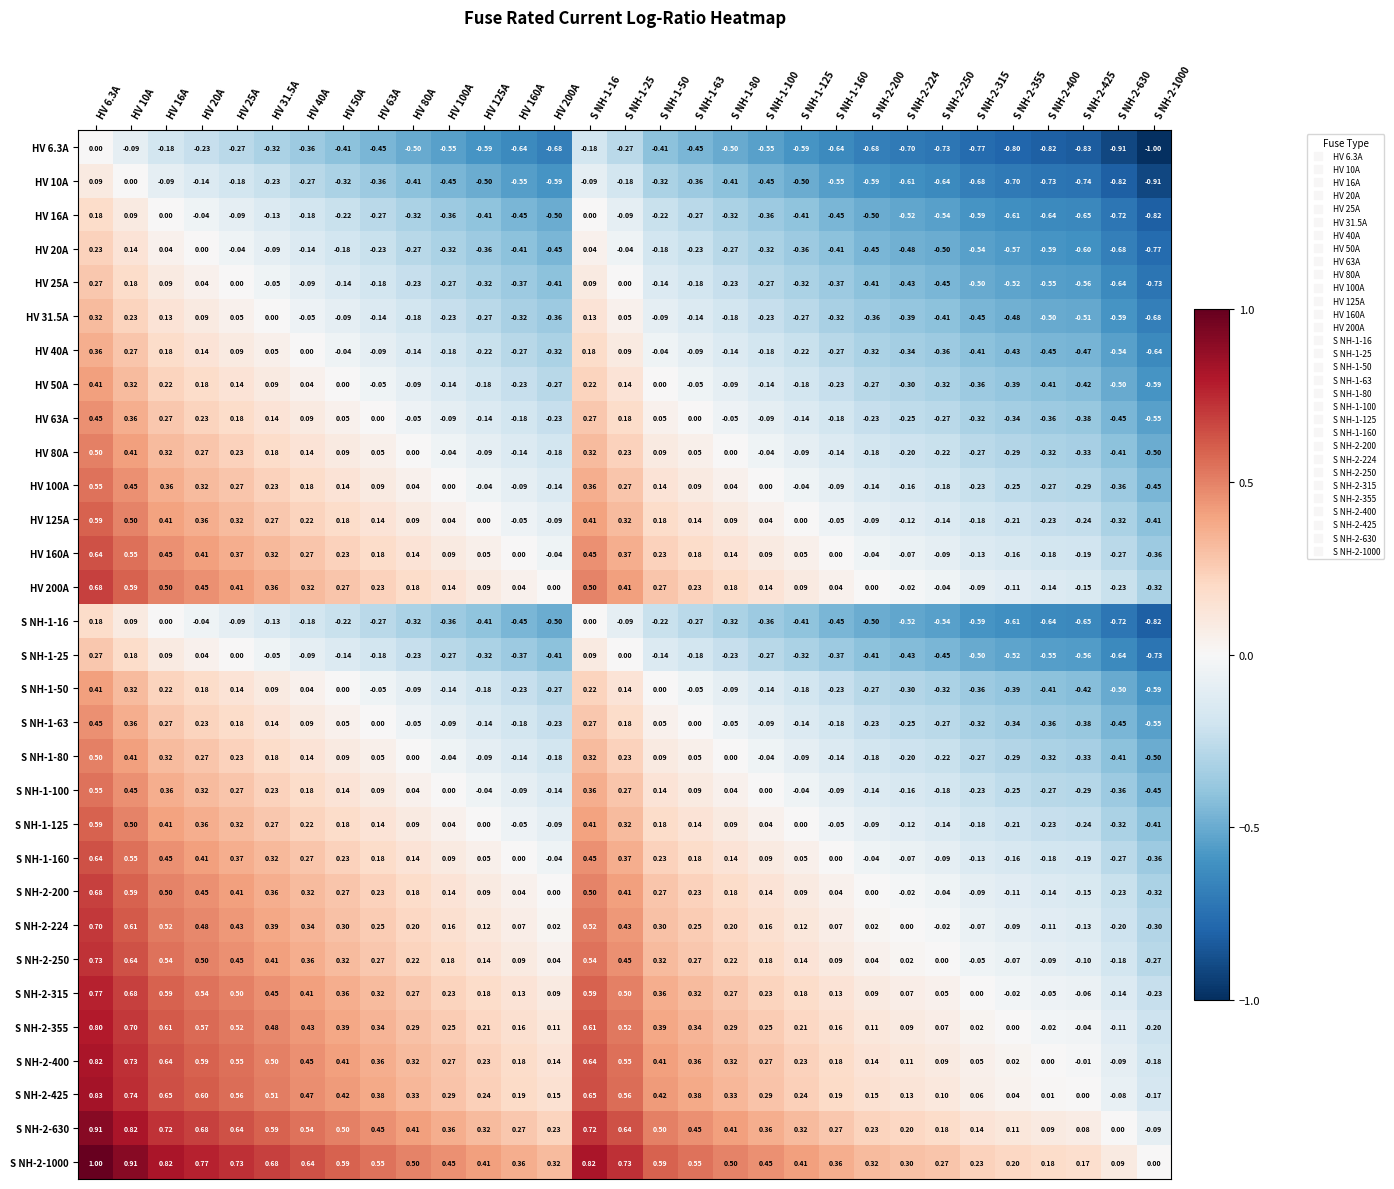

Is the value of S NH-1-63 at S NH-1-25 greater than the value of HV 10A at HV 31.5A?

Yes